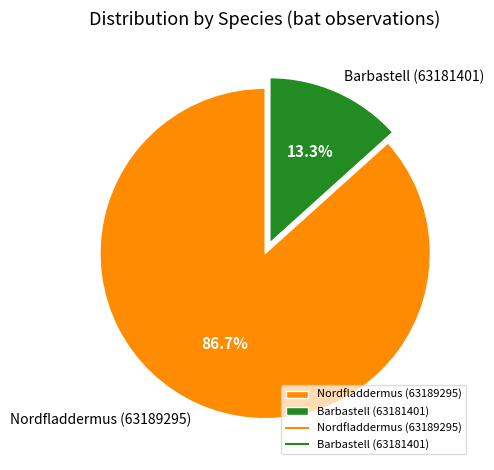

Is the sum of Barbastell (63181401) and Nordfladdermus (63189295) greater than half?

Yes